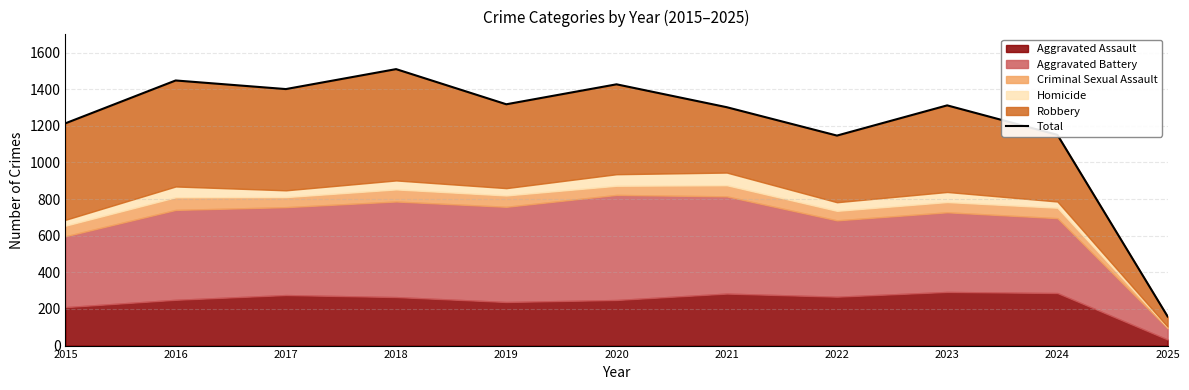

Reading right to left, what are all the values shown in this chart?

2025=159	2024=1151	2023=1312	2022=1147	2021=1302	2020=1427	2019=1318	2018=1510	2017=1401	2016=1448	2015=1214